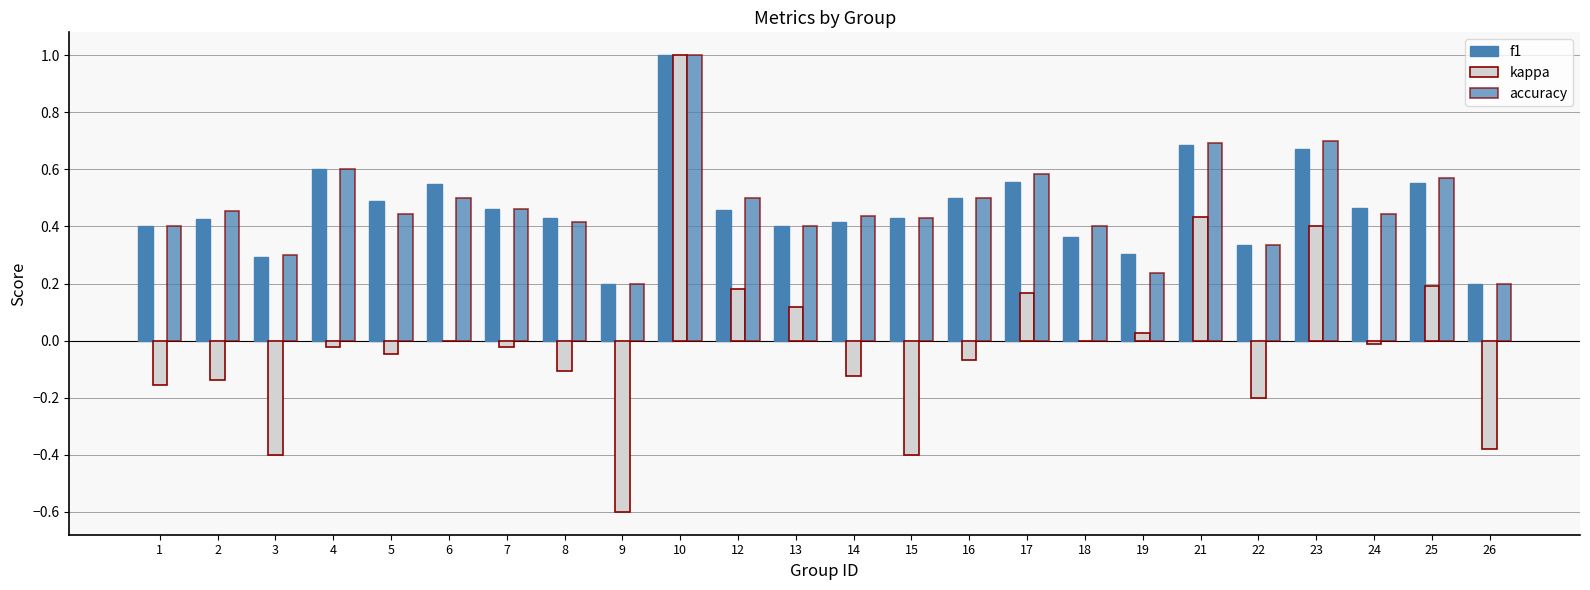

How many groups of bars are there?

24